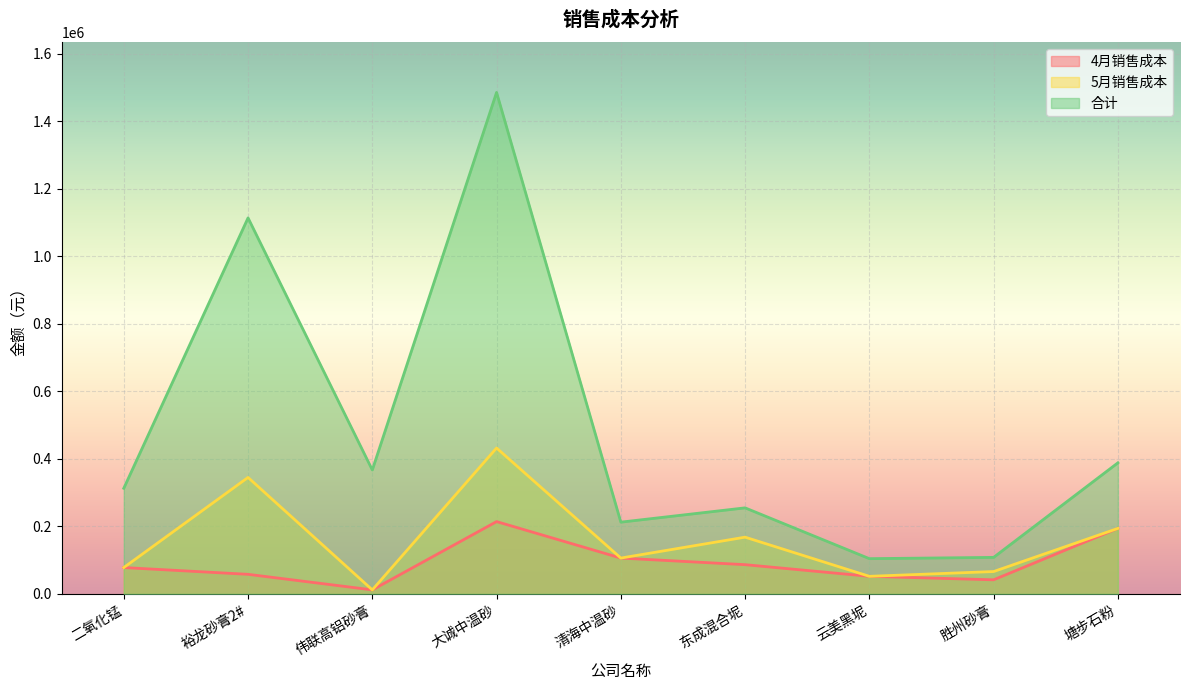

True or false: 4月销售成本 and 合计 intersect in this chart.

False